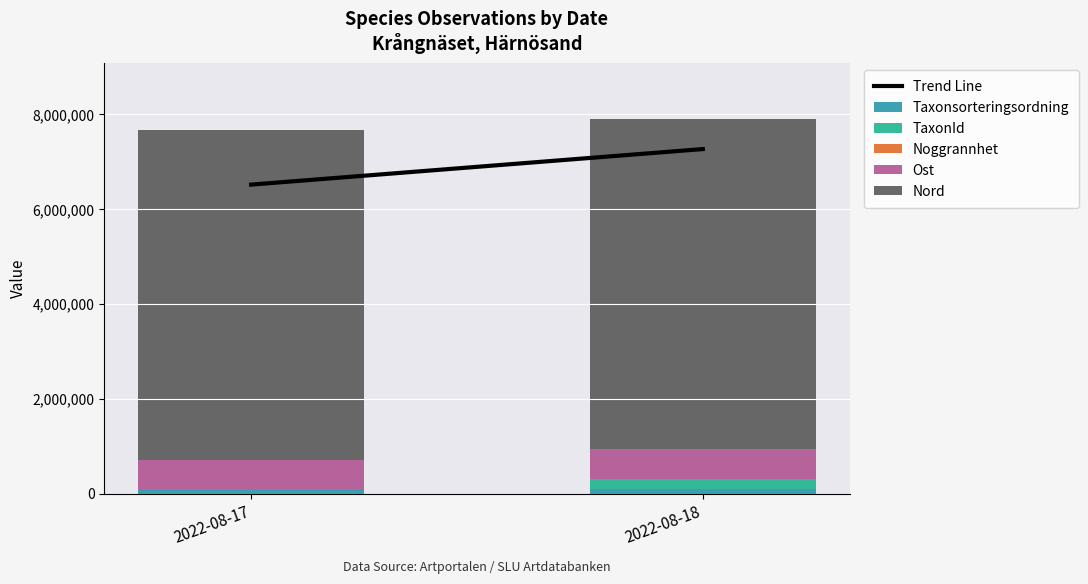

Rank the series by their maximum value, from highest to lowest.

Trend Line, Nord, Ost, TaxonId, Taxonsorteringsordning, Noggrannhet